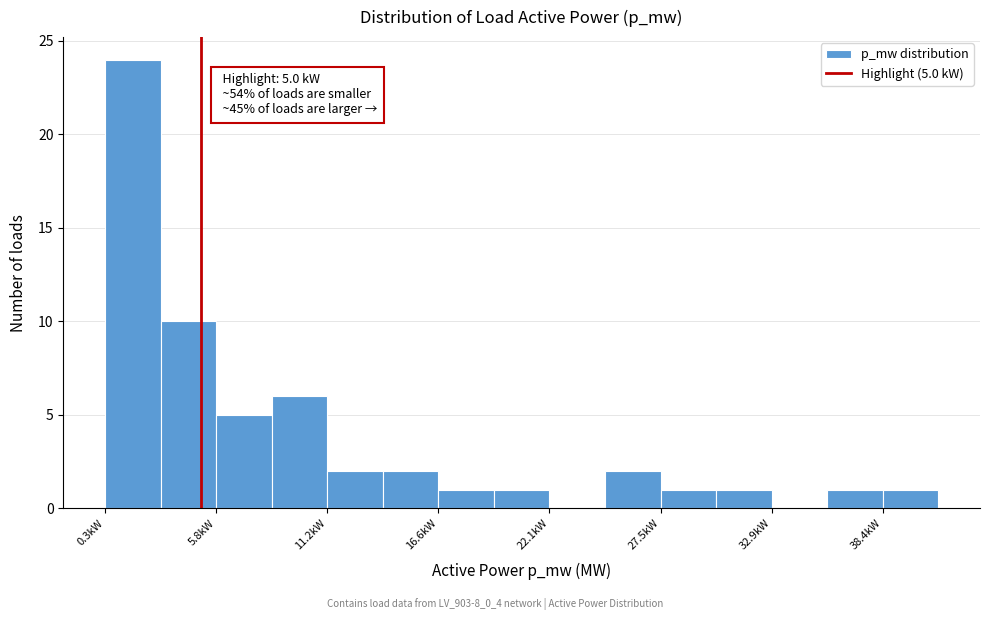

Around what value on the x-axis is the tallest bar? Give the approximate position of its centre, as read against the axis.

2